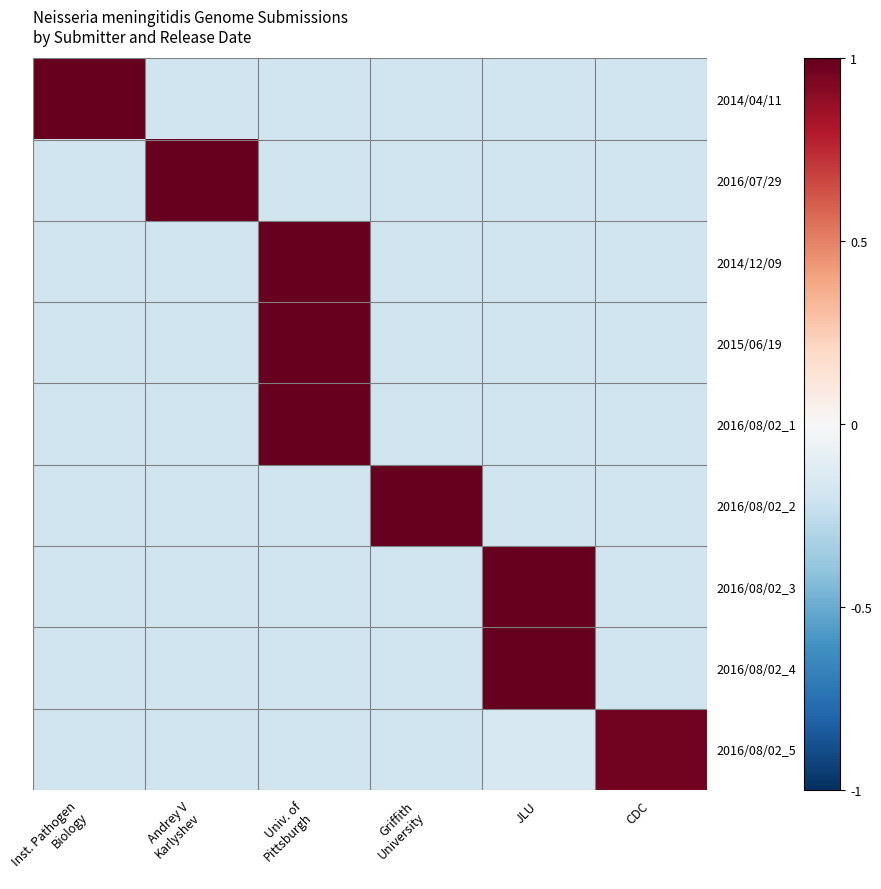

List the series in order of their peak value, highest first.

2014/04/11, 2016/07/29, 2014/12/09, 2015/06/19, 2016/08/02_1, 2016/08/02_2, 2016/08/02_3, 2016/08/02_4, 2016/08/02_5